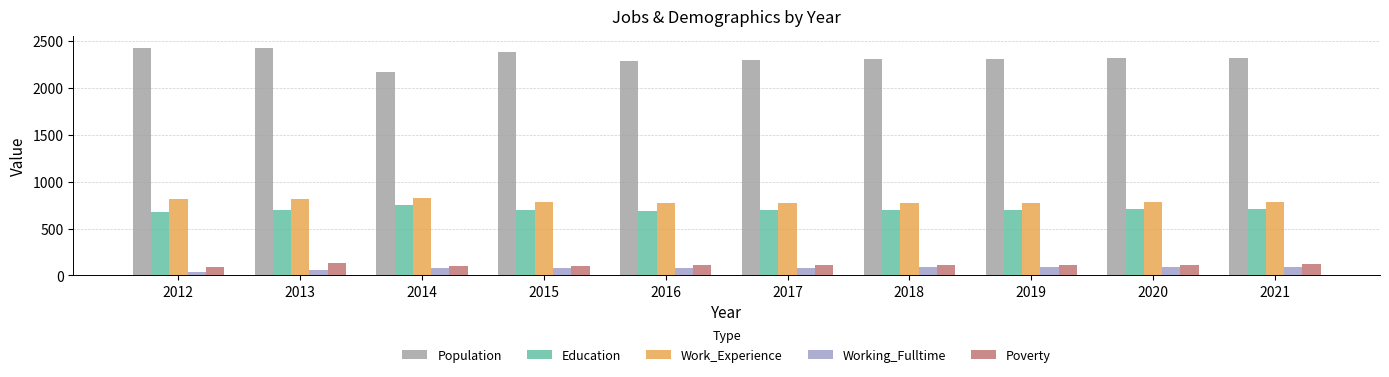

Which series has the largest range (max minus min)?

Population